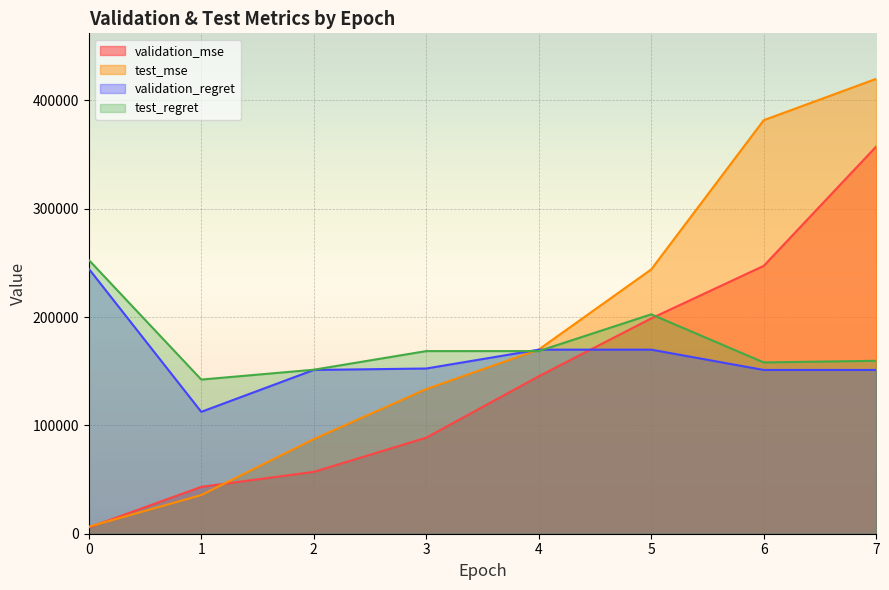

List the series in order of their peak value, lowest first.

validation_regret, test_regret, validation_mse, test_mse